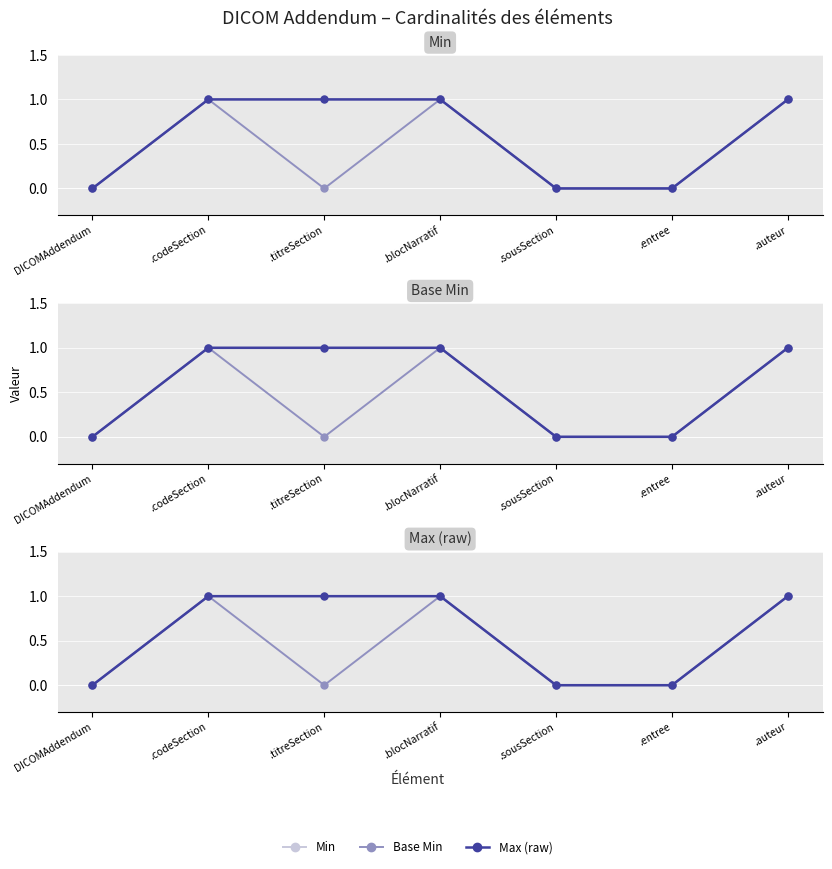

What is the difference between the second highest and second lowest values in the Min series?

1